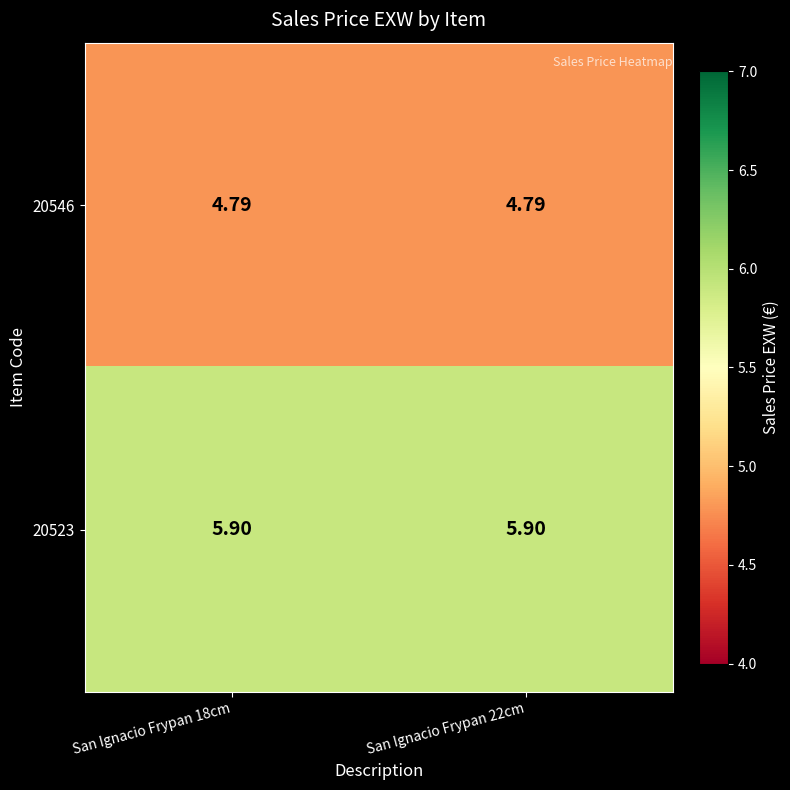

Is the value of 20546 at San Ignacio Frypan 18cm greater than the value of 20523 at San Ignacio Frypan 22cm?

No